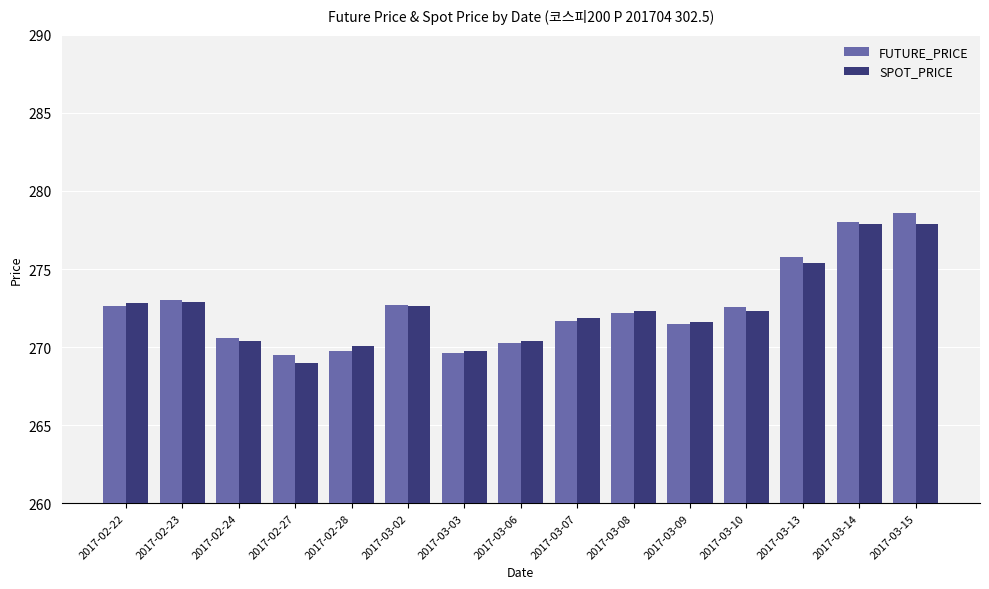

List the series in order of their peak value, highest first.

FUTURE_PRICE, SPOT_PRICE